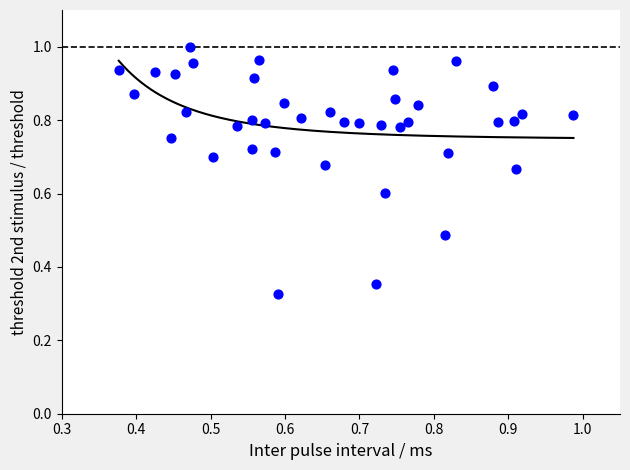

What is the range of X values (max minus min)?

0.6